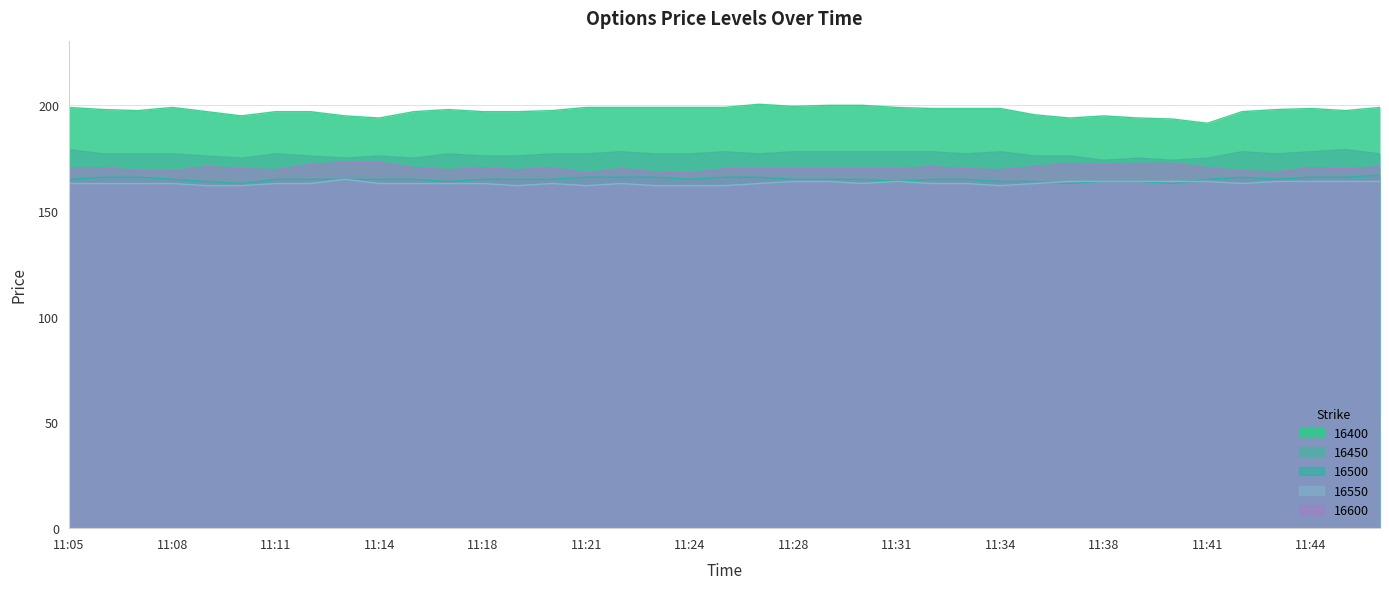

True or false: 16450 and 16600 intersect in this chart.

False